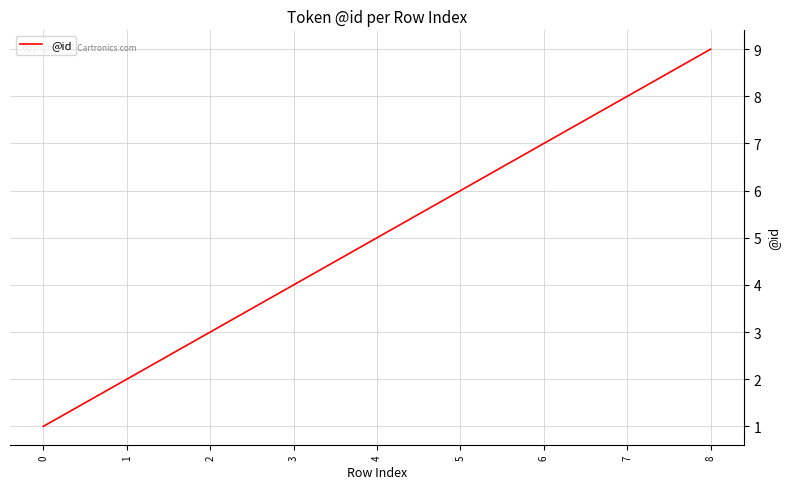

Rank the categories by value from lowest to highest.

0, 1, 2, 3, 4, 5, 6, 7, 8